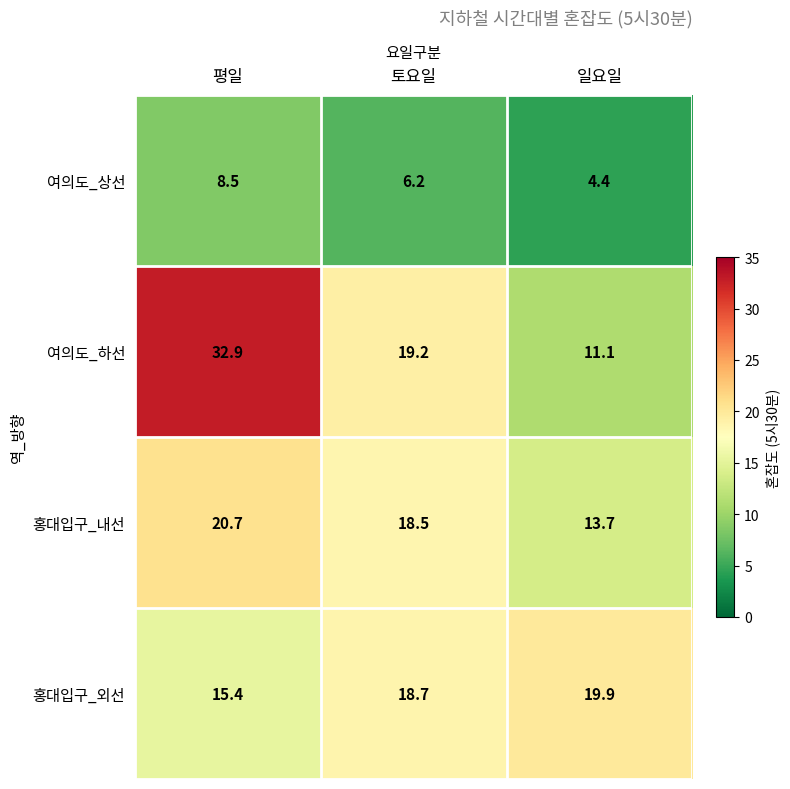

What is the difference between the highest and lowest values at 평일?

24.4